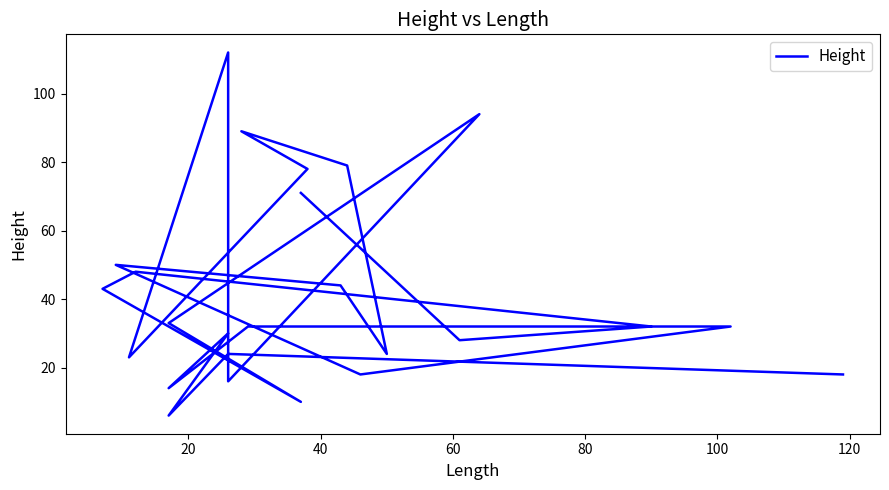

How many points are lower than both their immediate neighbors (excluding endpoints)?

8